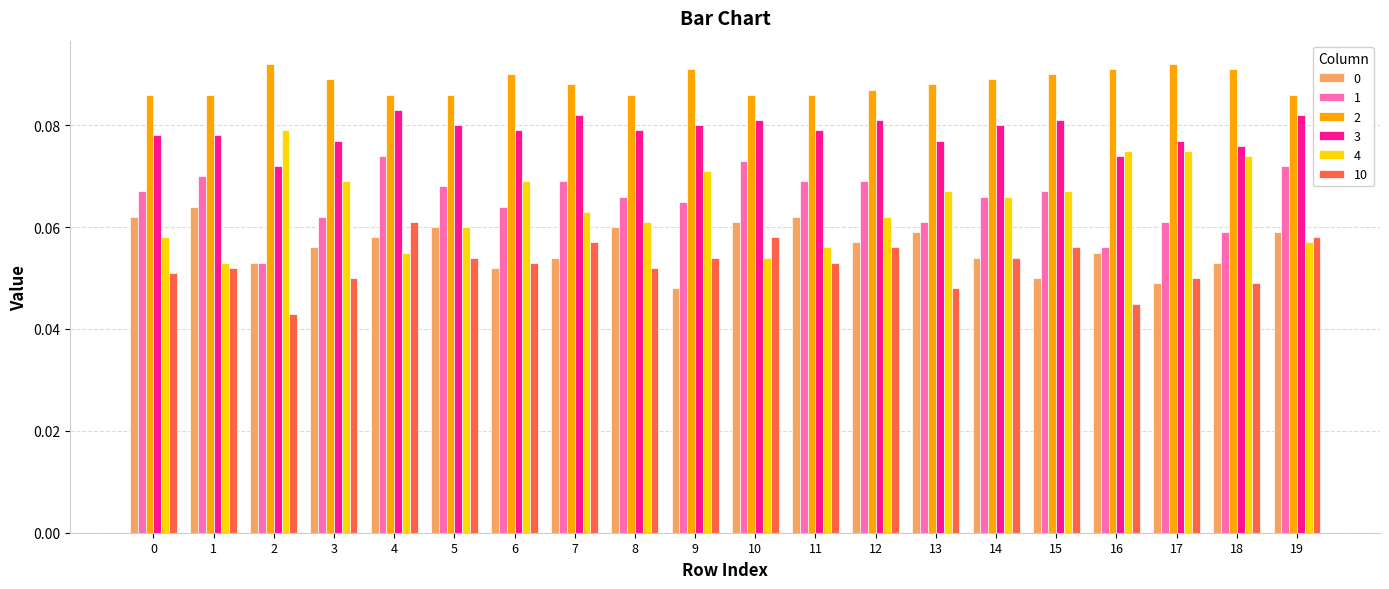

The 0 series shows 0.0 at 10. True or false?

False